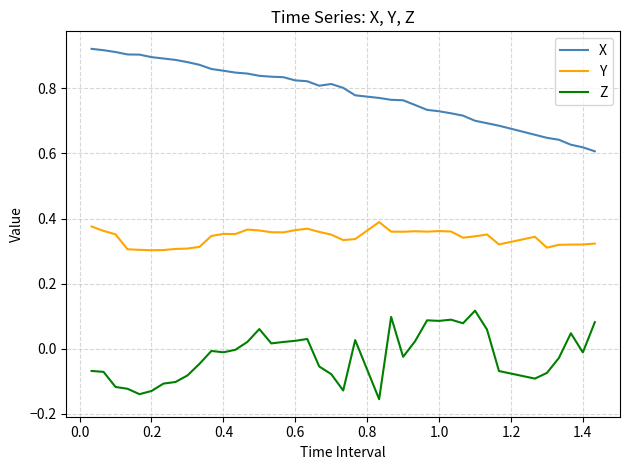

Rank the series by their average value, from lowest to highest.

Z, Y, X